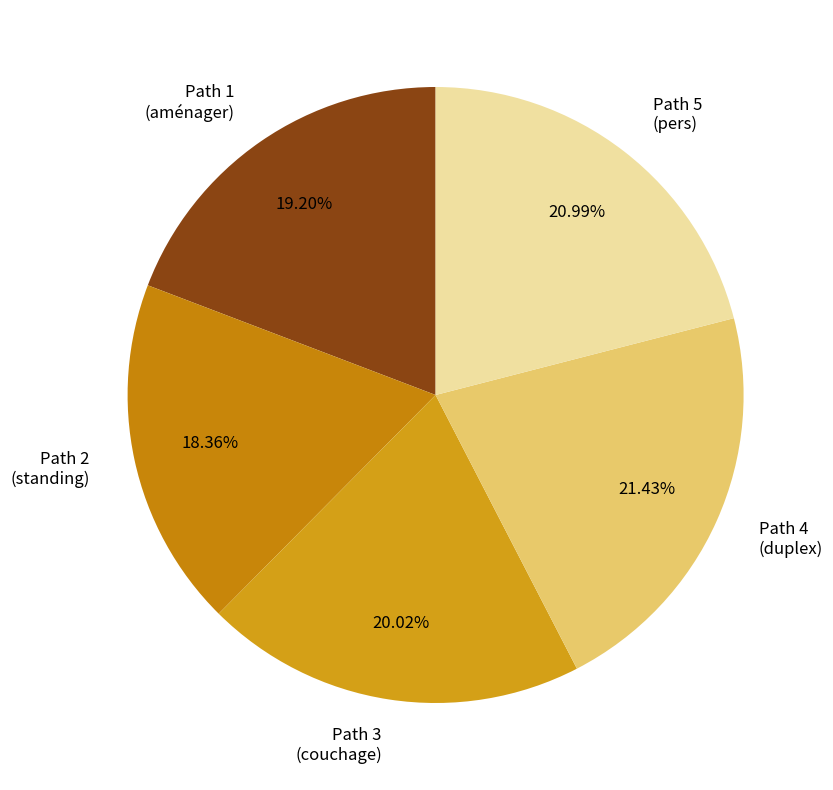

Do Path 1 (aménager) and Path 5 (pers) together represent more than half of the pie?

No